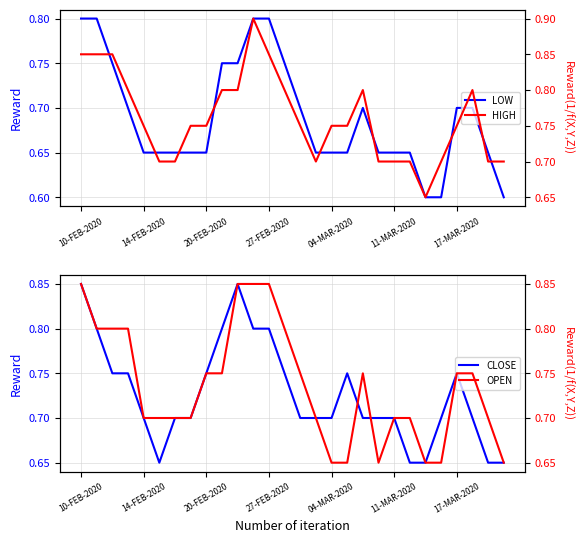

The LOW series shows 0.7 at 21. True or false?

True